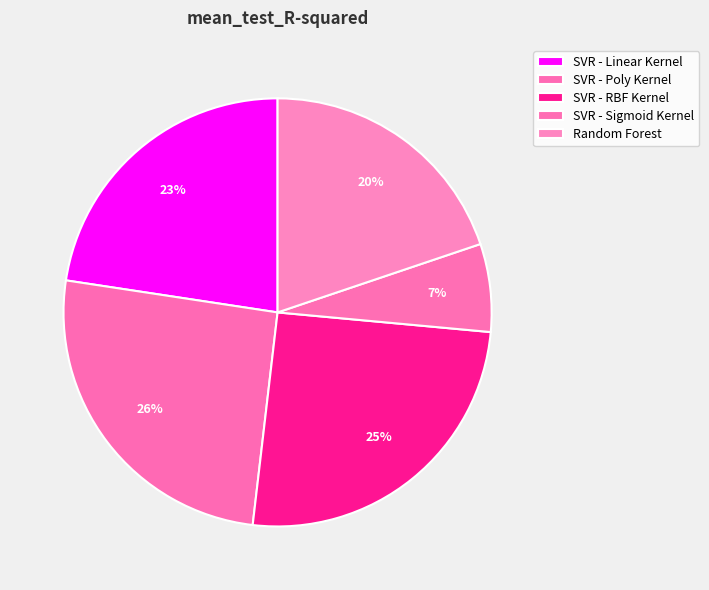

Is there any slice that represents more than half of the pie?

No